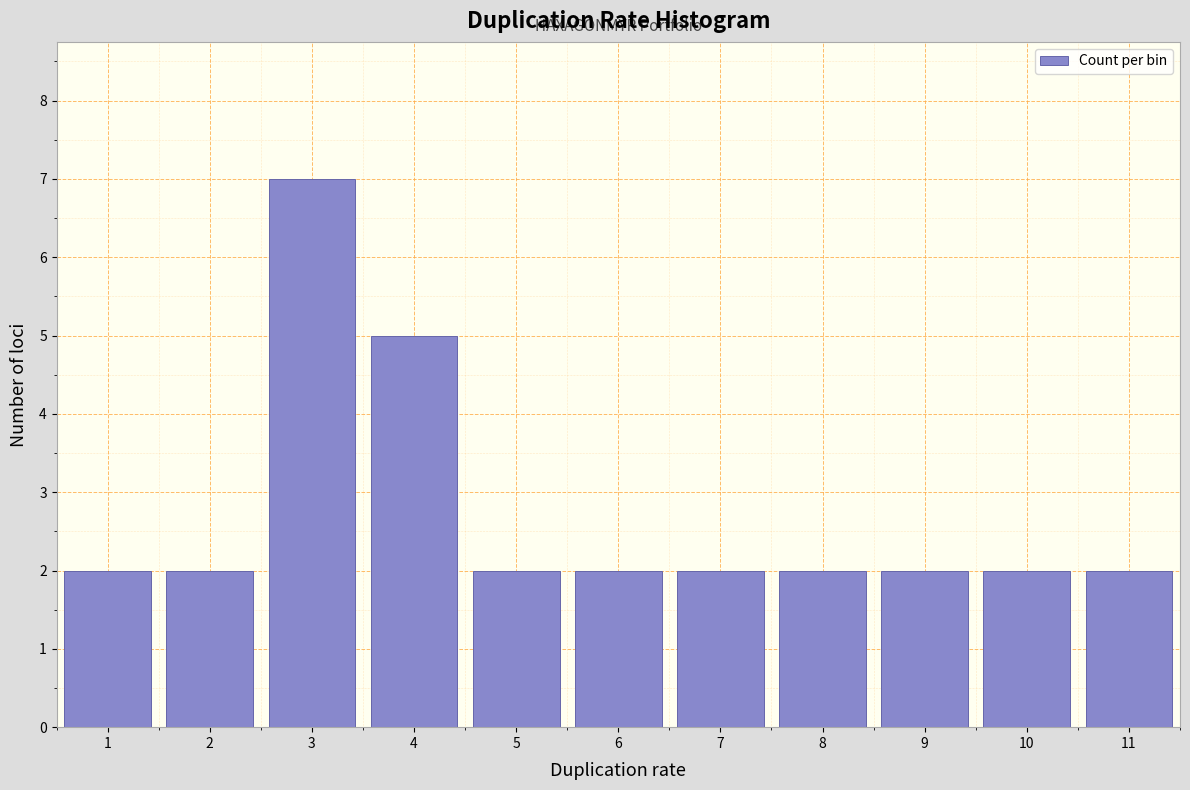

Which range on the x-axis has the tallest bar?

2.5 to 3.5